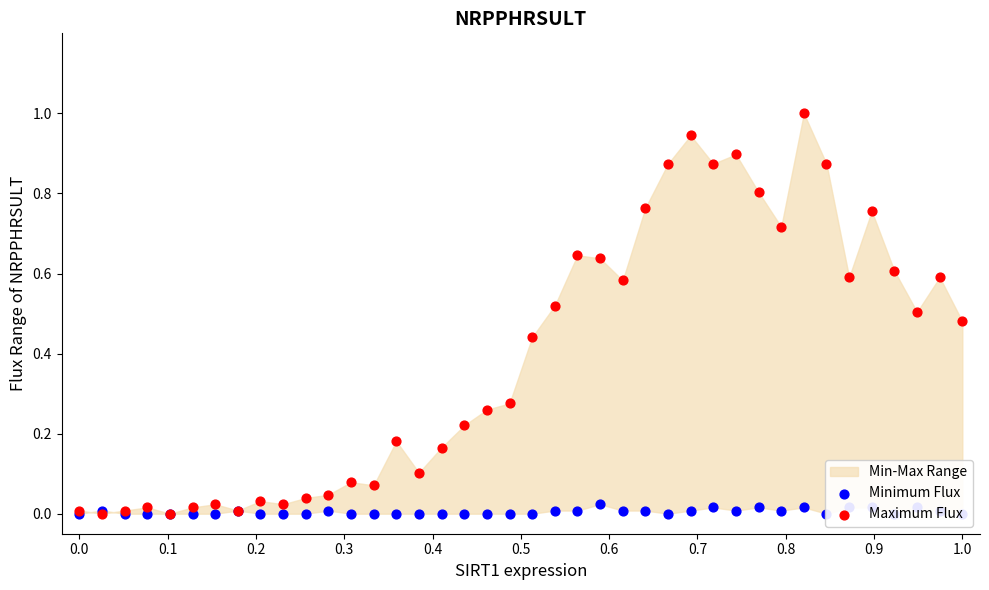

Which series has the widest spread of Y values?

Maximum Flux